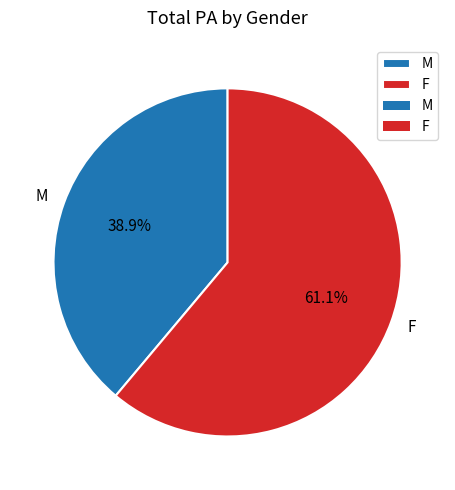

What is the largest slice in the pie chart?

F